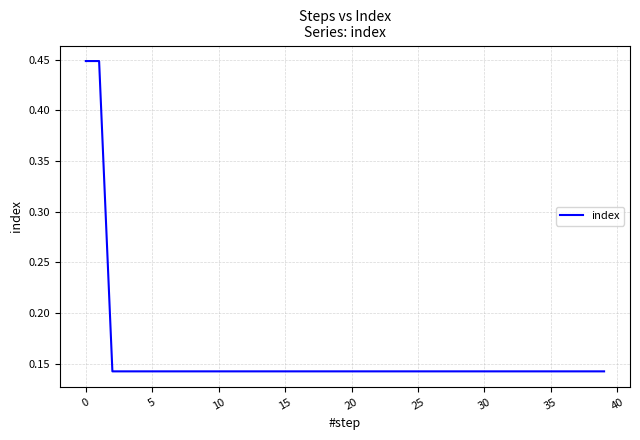

What is the sum of all values?

6.3